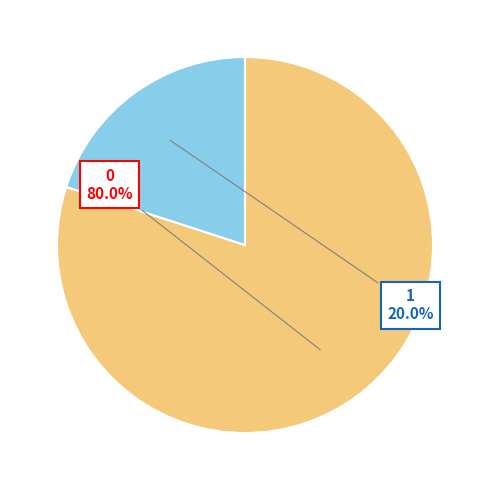

To the nearest percent, what is the combined percentage of 0 and 1?

100%